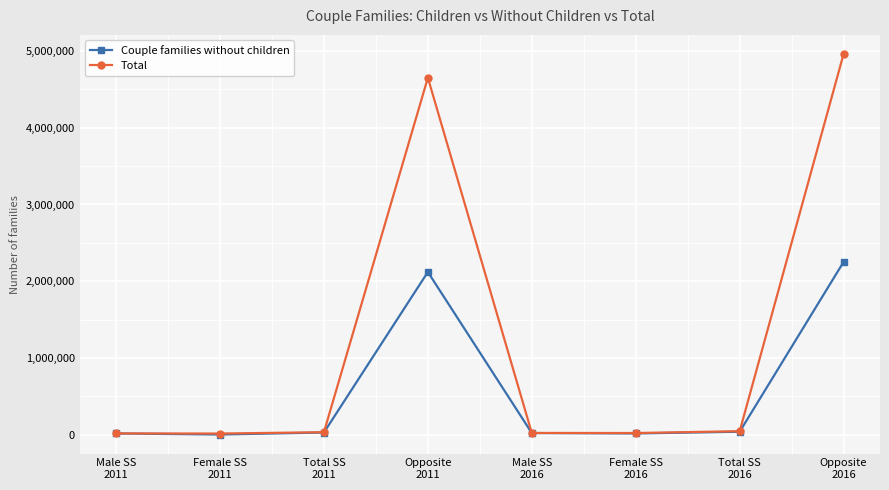

Which series has the largest total across all categories?

Total